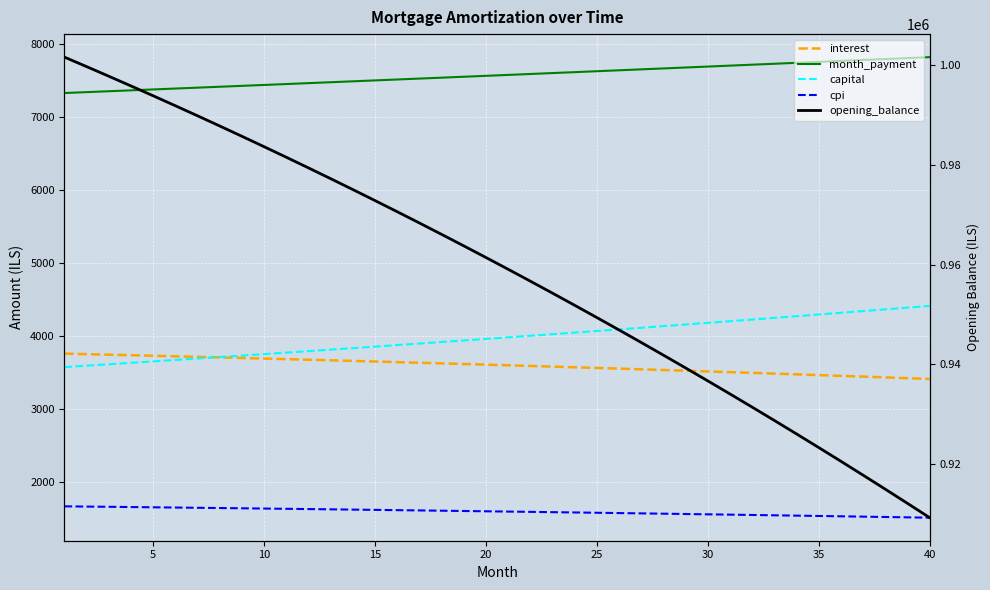

How many data points in month_payment are less than 7576?

20